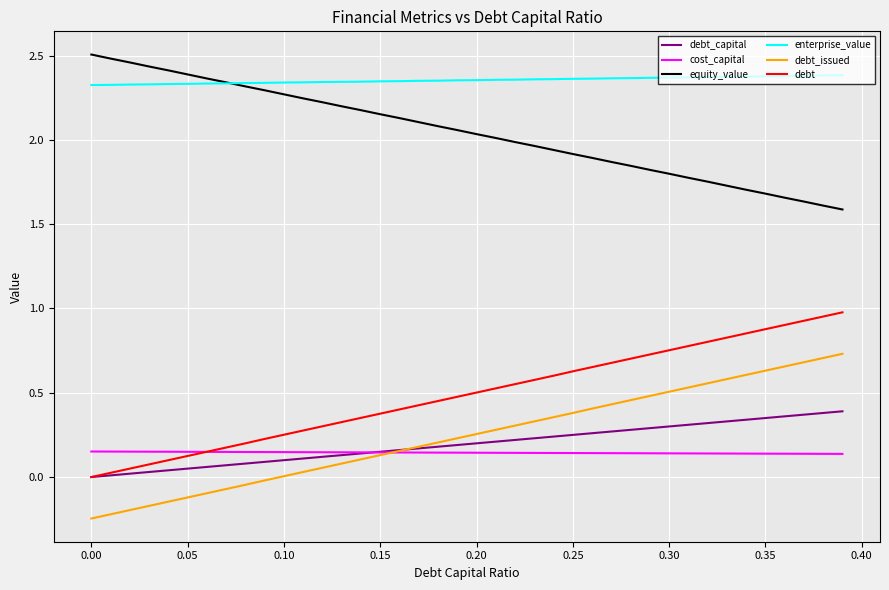

Which series has the largest total across all categories?

enterprise_value